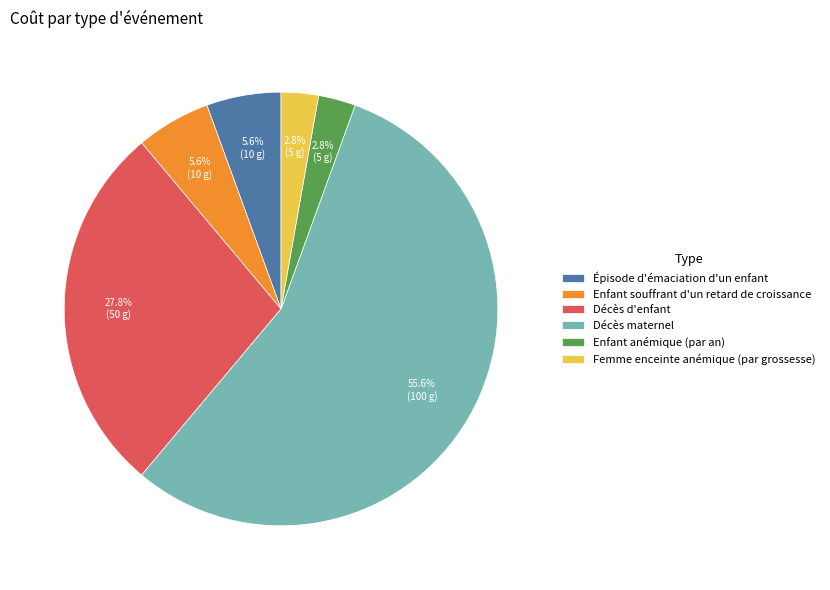

How many segments does this pie chart have?

6